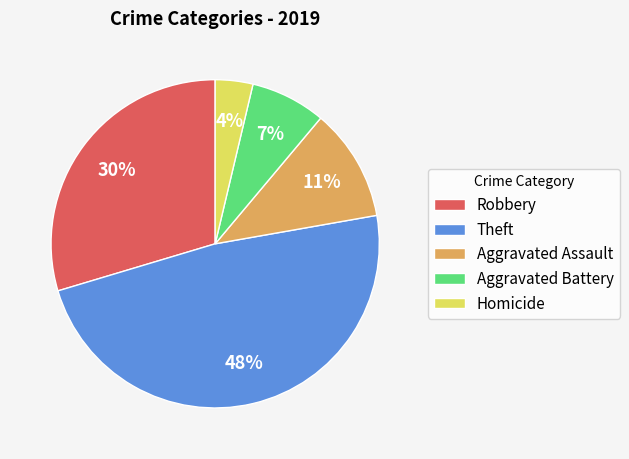

What percentage is the Homicide slice, to the nearest percent?

4%